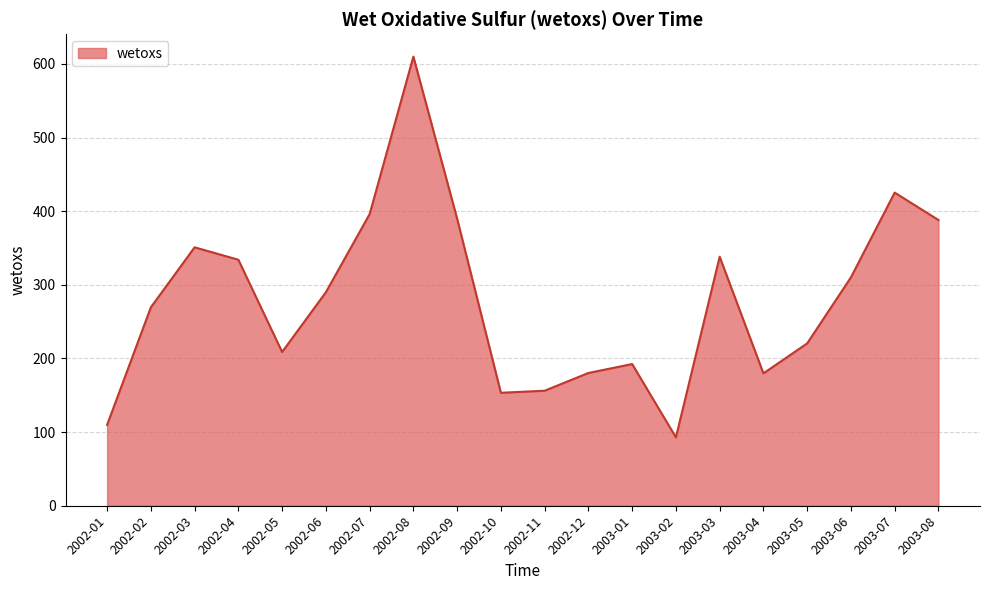

Does the chart display data point markers on the line(s)?

No